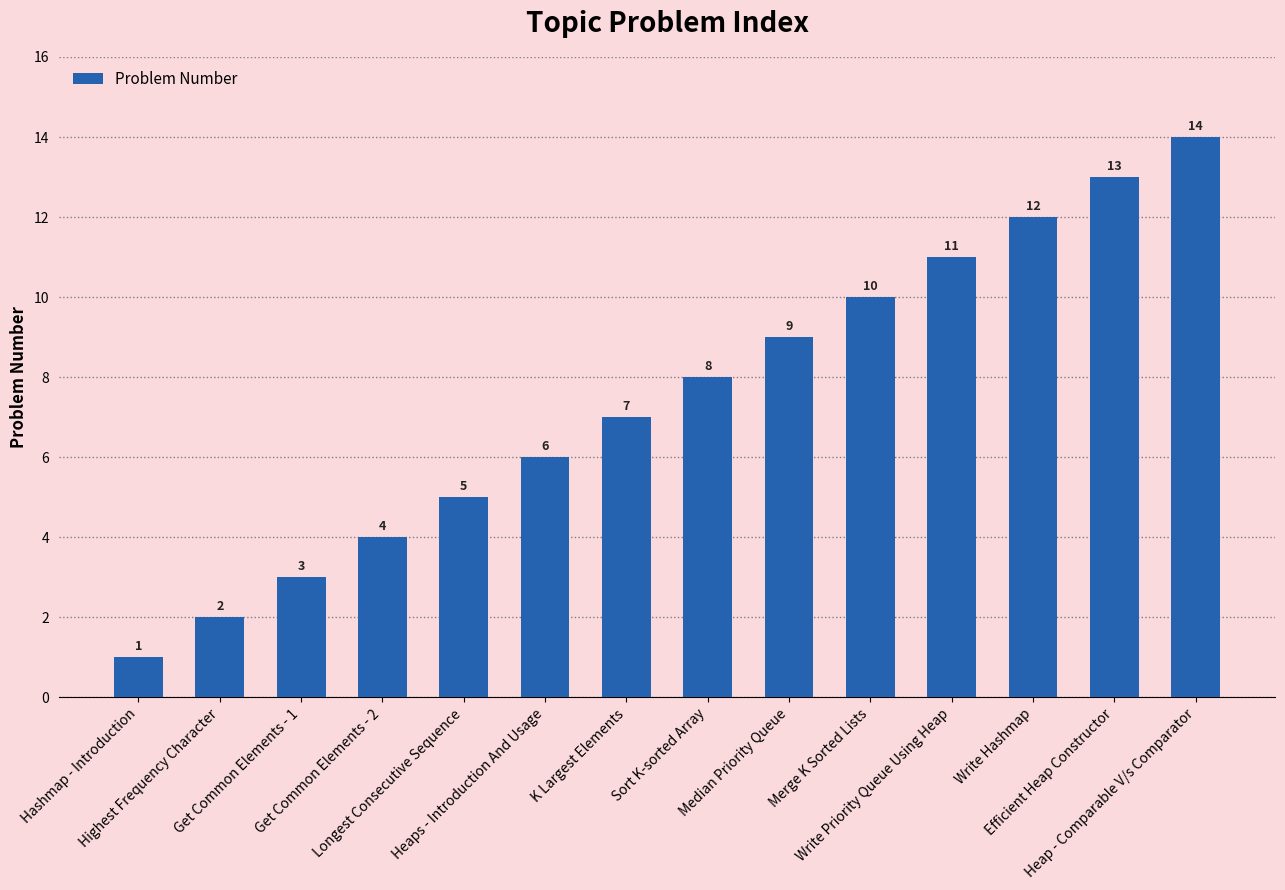

The chart shows a value of 14 at Heap - Comparable V/s Comparator. True or false?

True